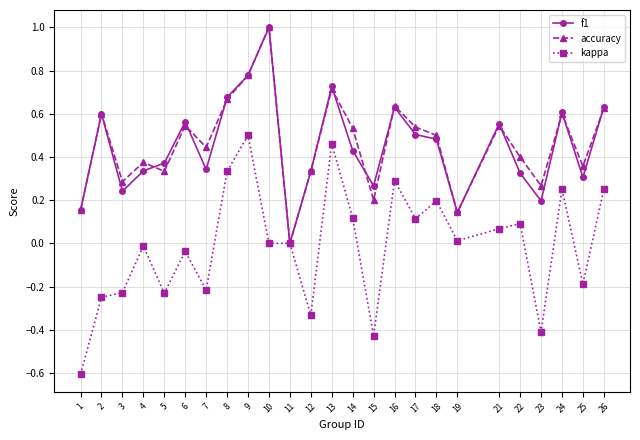

True or false: kappa has a value of 0.1 at 17.

True